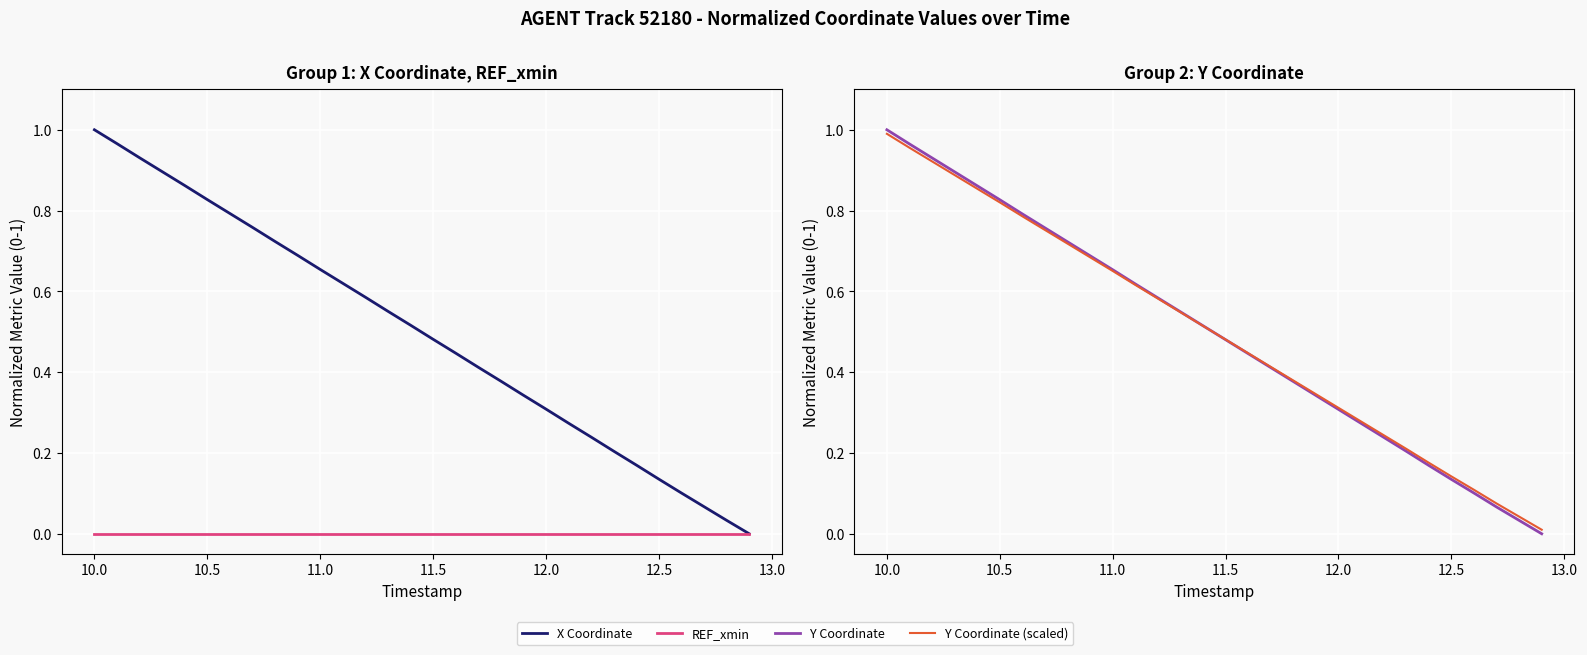

What are all the series names shown in the legend?

X Coordinate, REF_xmin, Y Coordinate, Y Coordinate (scaled)